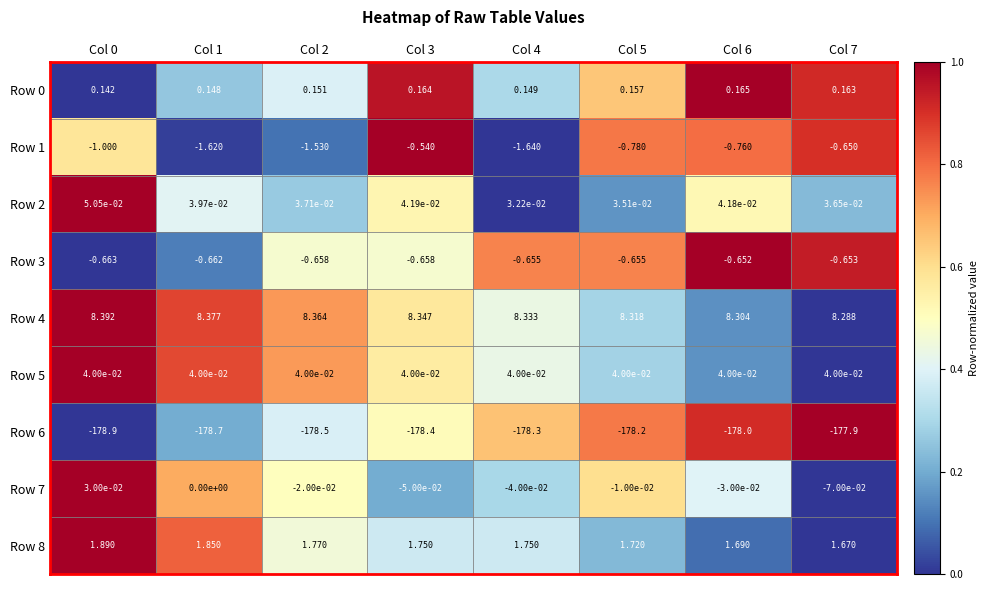

At which category is the sum across all series the highest?

Col 7